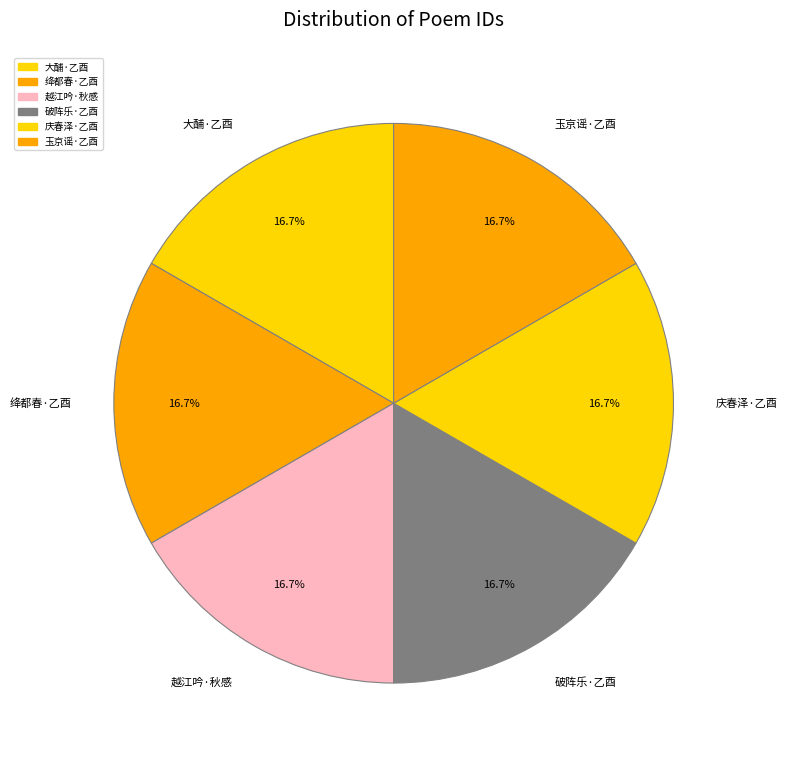

Approximately how many times larger is the value at 大酺·乙酉 compared to 越江吟·秋感?

1.0